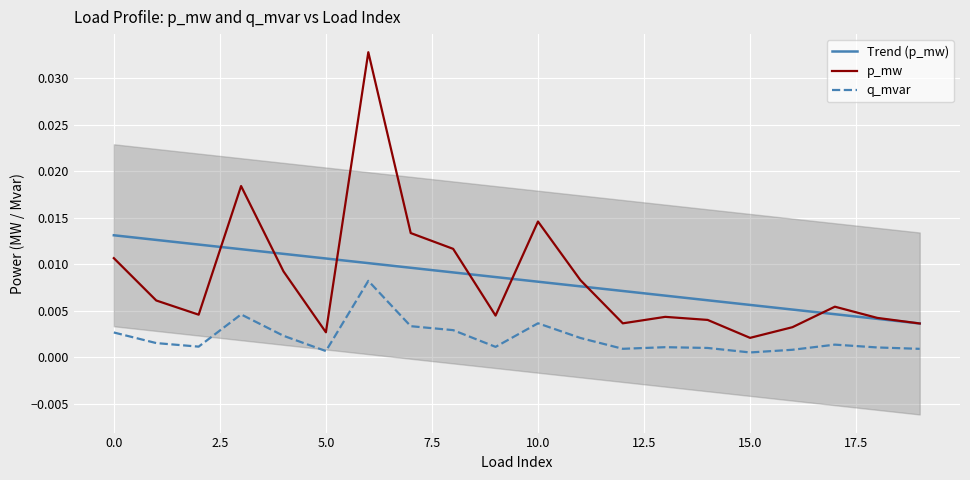

The p_mw series shows 0.0 at 18. True or false?

True